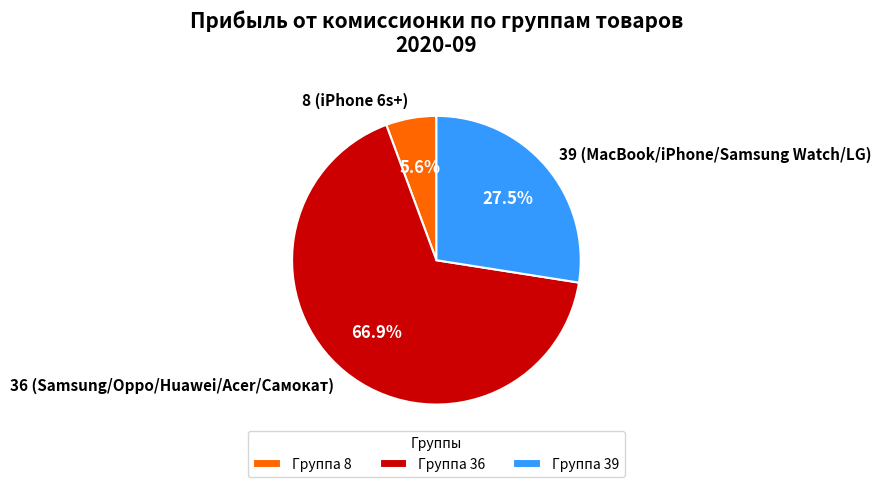

What percentage do 39 (MacBook/iPhone/Samsung Watch/LG) and 36 (Samsung/Oppo/Huawei/Acer/Самокат) together represent?

94.4%